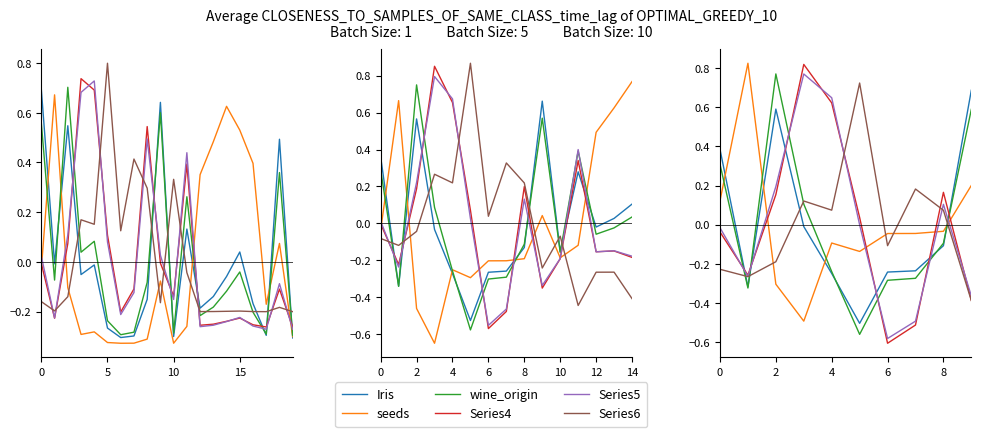

What is the difference between the maximum and second lowest values in the Iris series?

1.0